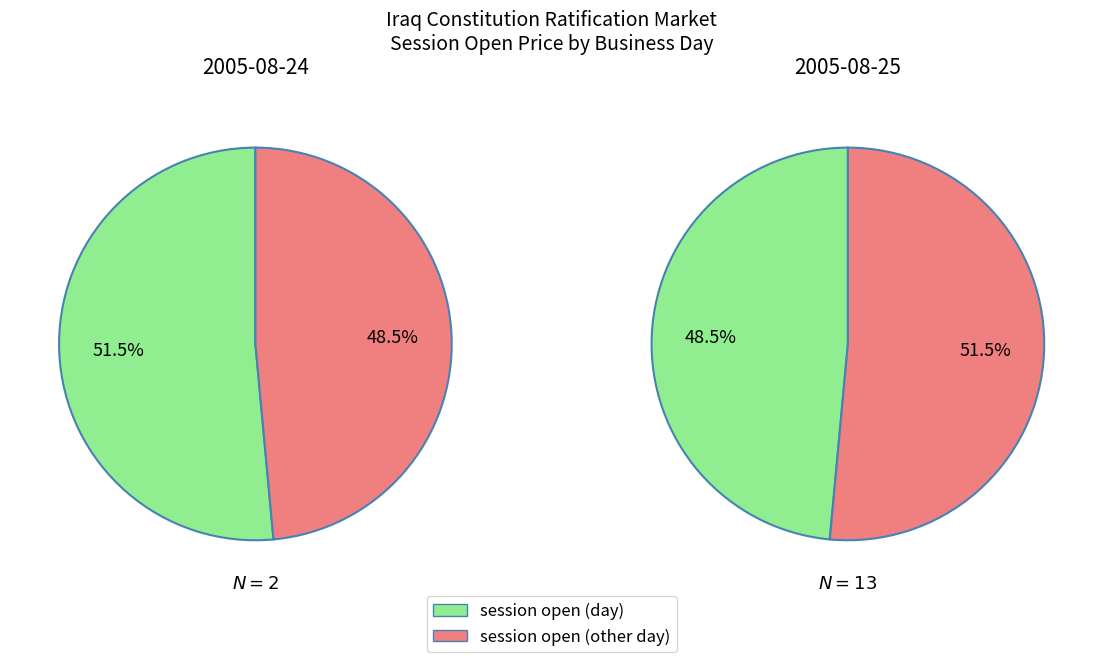

Count the number of slices in the pie.

2